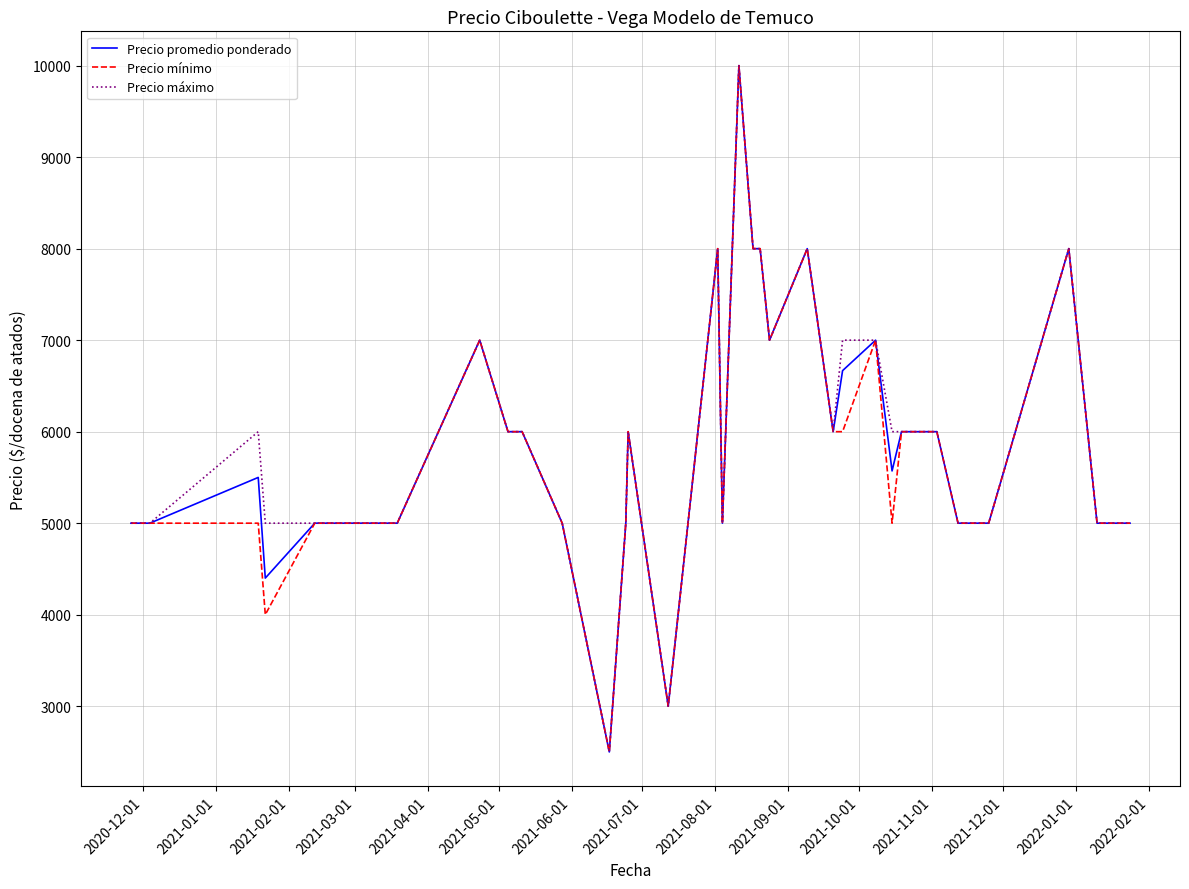

What is the highest value of the Precio máximo series?

10000